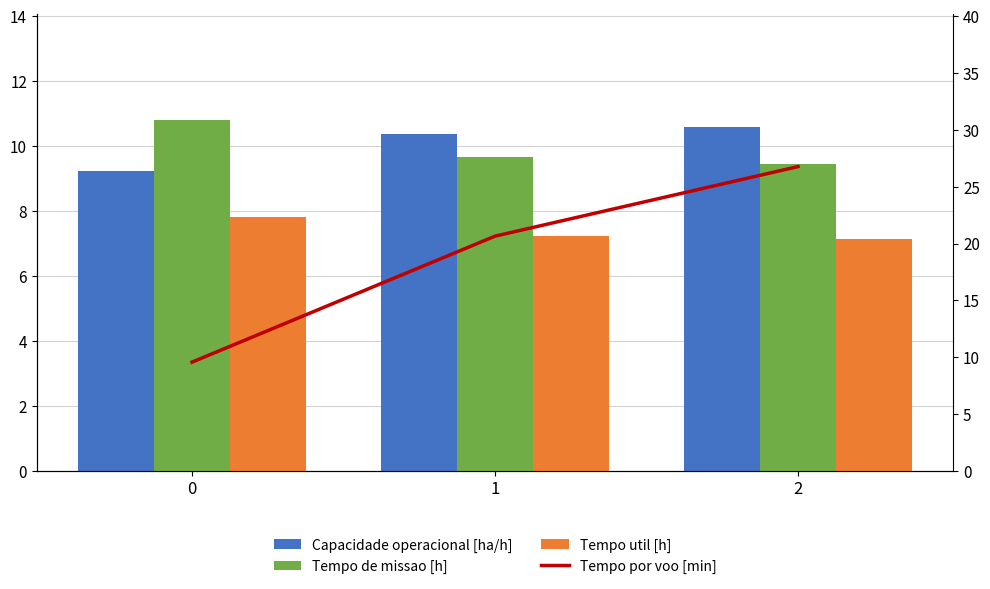

Is the value of Capacidade operacional [ha/h] at 1 greater than the value of Tempo util [h] at 2?

Yes